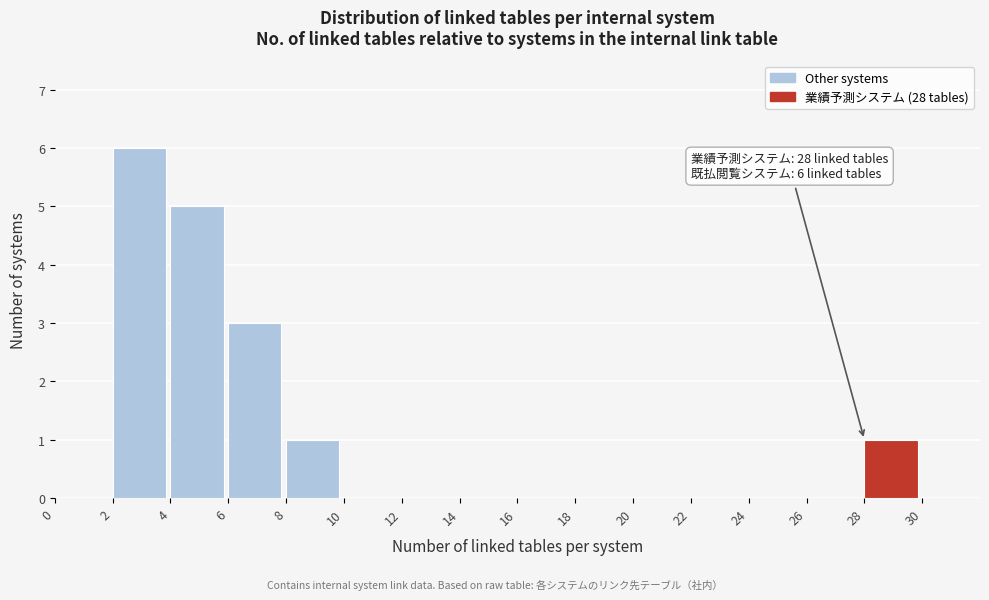

Which range on the x-axis has the tallest bar?

2 to 4